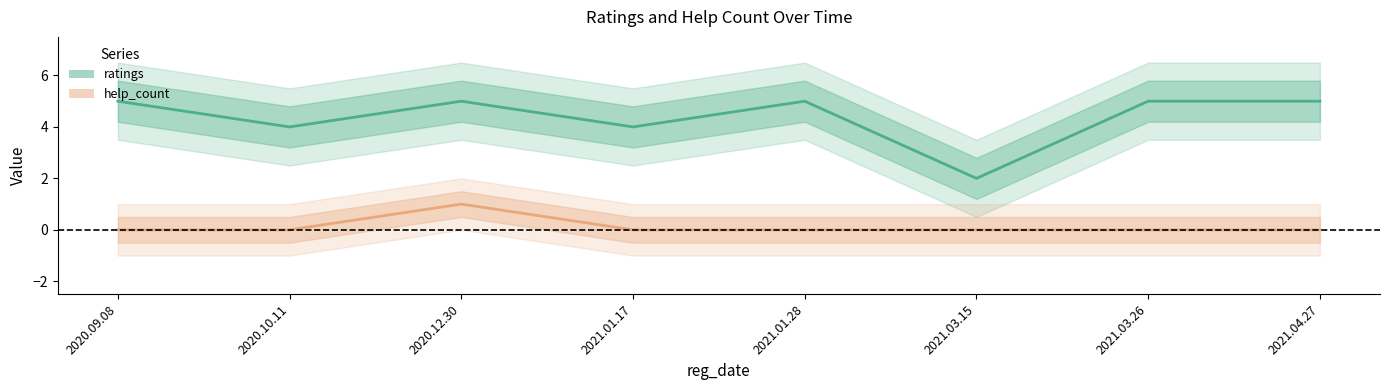

What is the label of the 7th point from the left?

2021.03.26